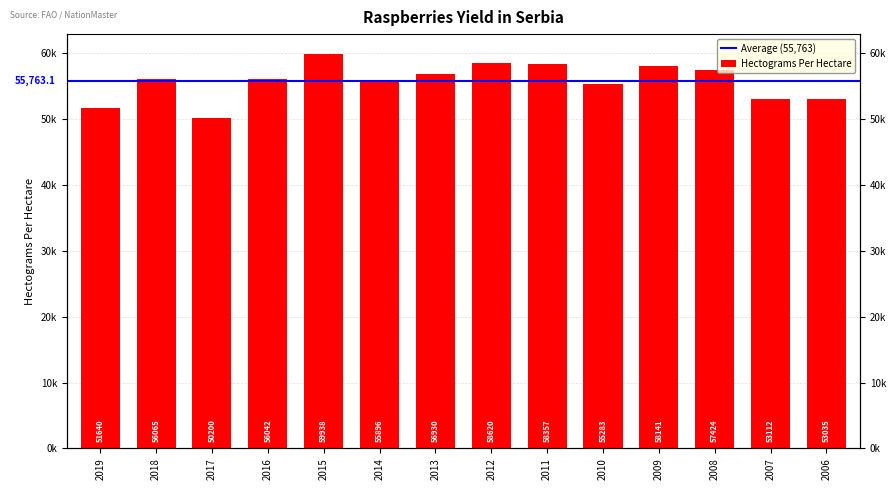

What is the sum of the values at 2013 and 2012?

115550